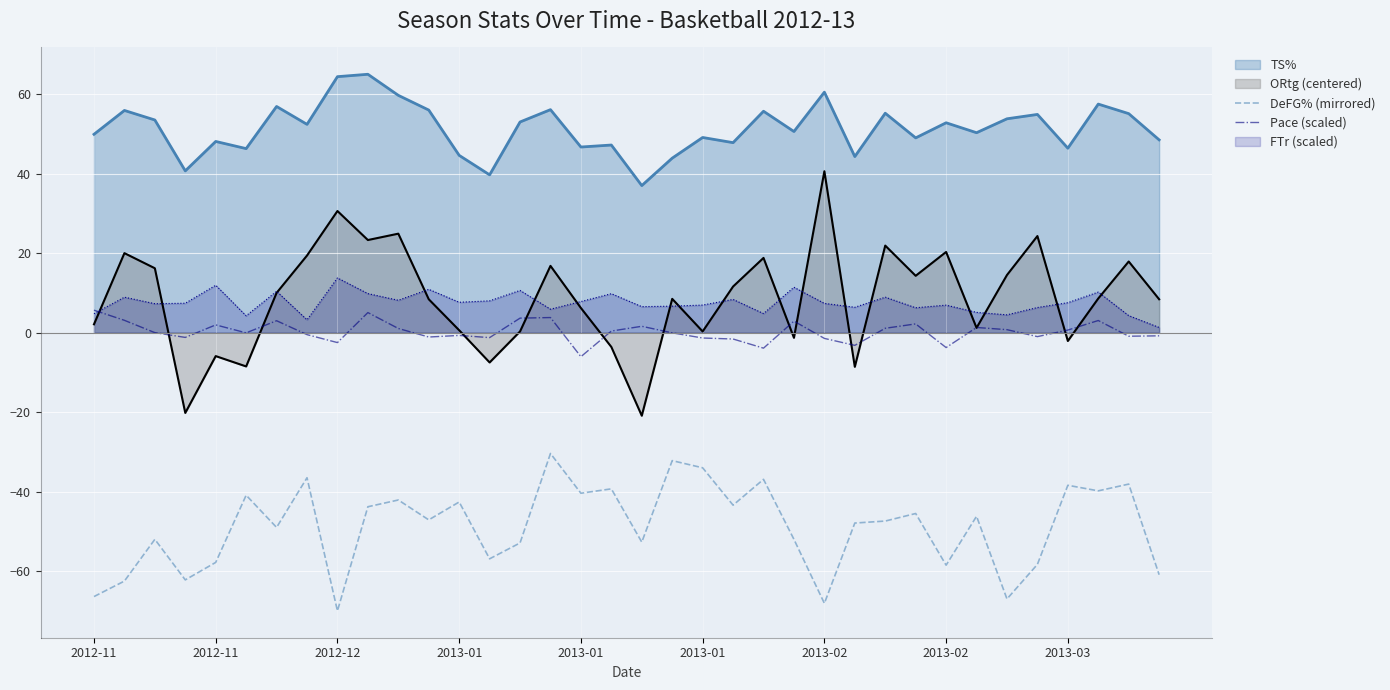

What are all the series names shown in the legend?

TS%, ORtg (centered), DeFG% (mirrored), Pace (scaled), FTr (scaled)